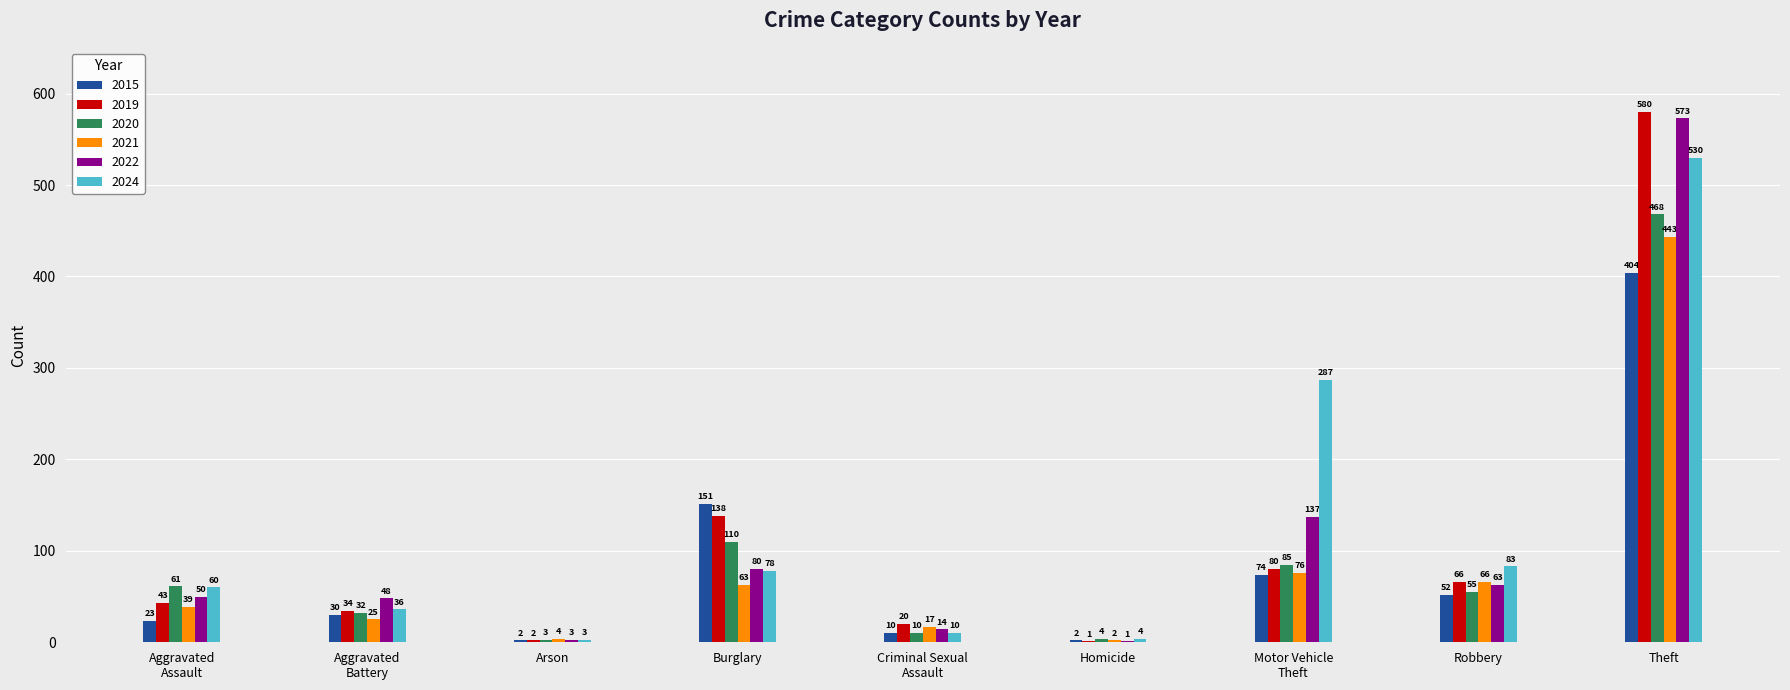

Is it true that 2020 equals 61 at Aggravated
Assault?

True